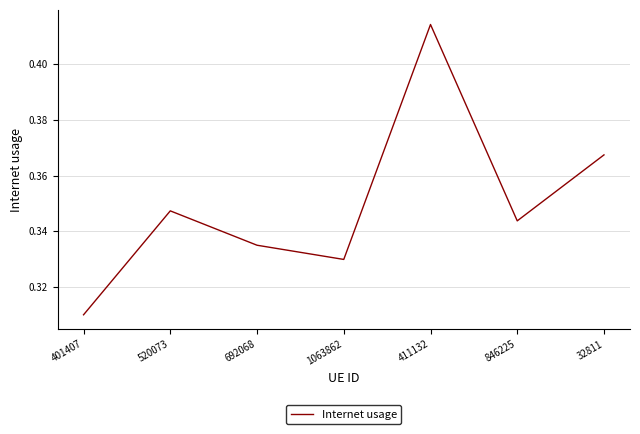

How many interior local peaks (higher than both neighbors) does the data have?

2